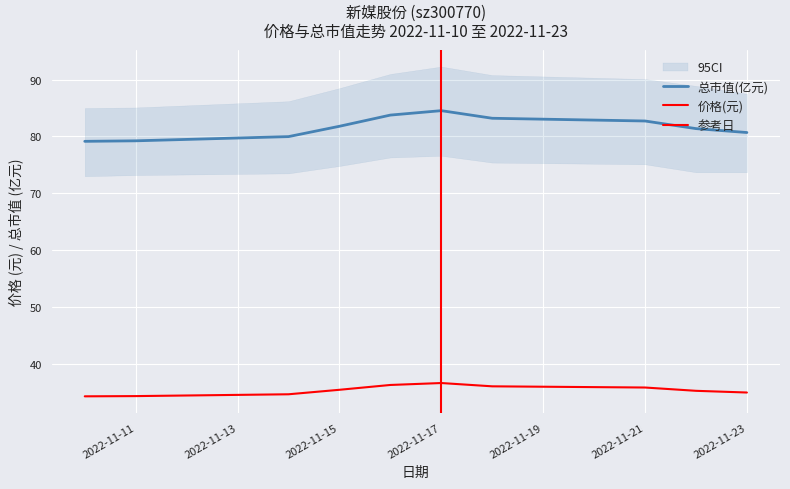

Does the chart display data point markers on the line(s)?

No